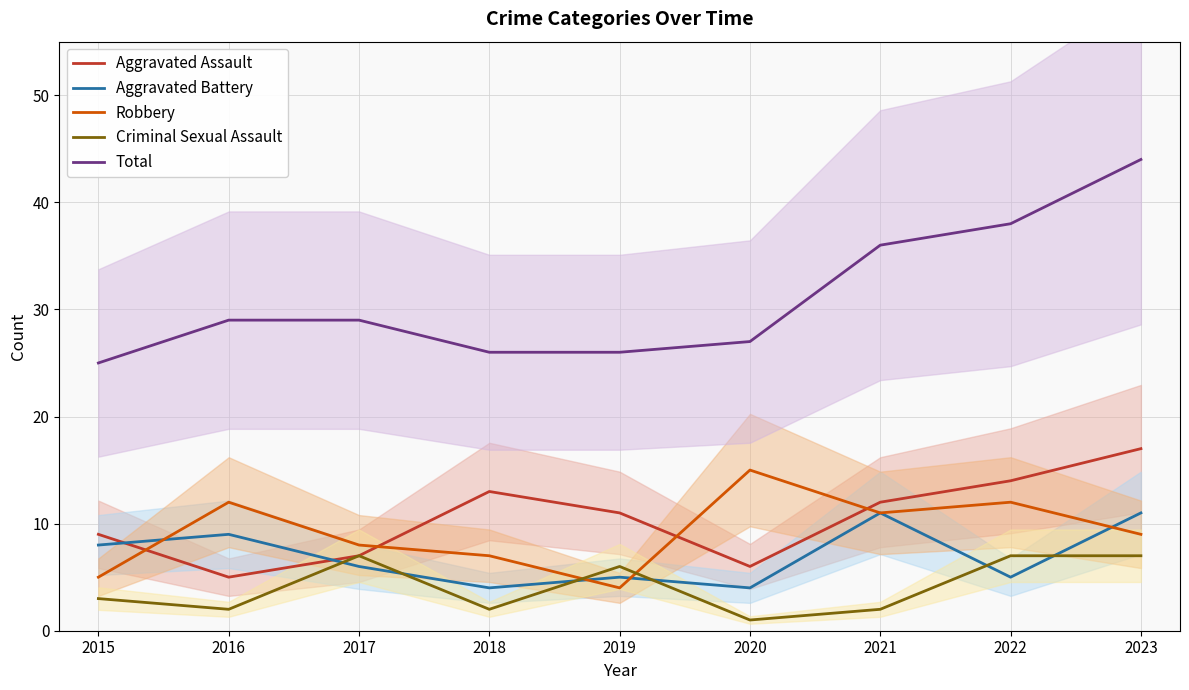

In Aggravated Battery, how many points are higher than both neighbors (excluding endpoints)?

3